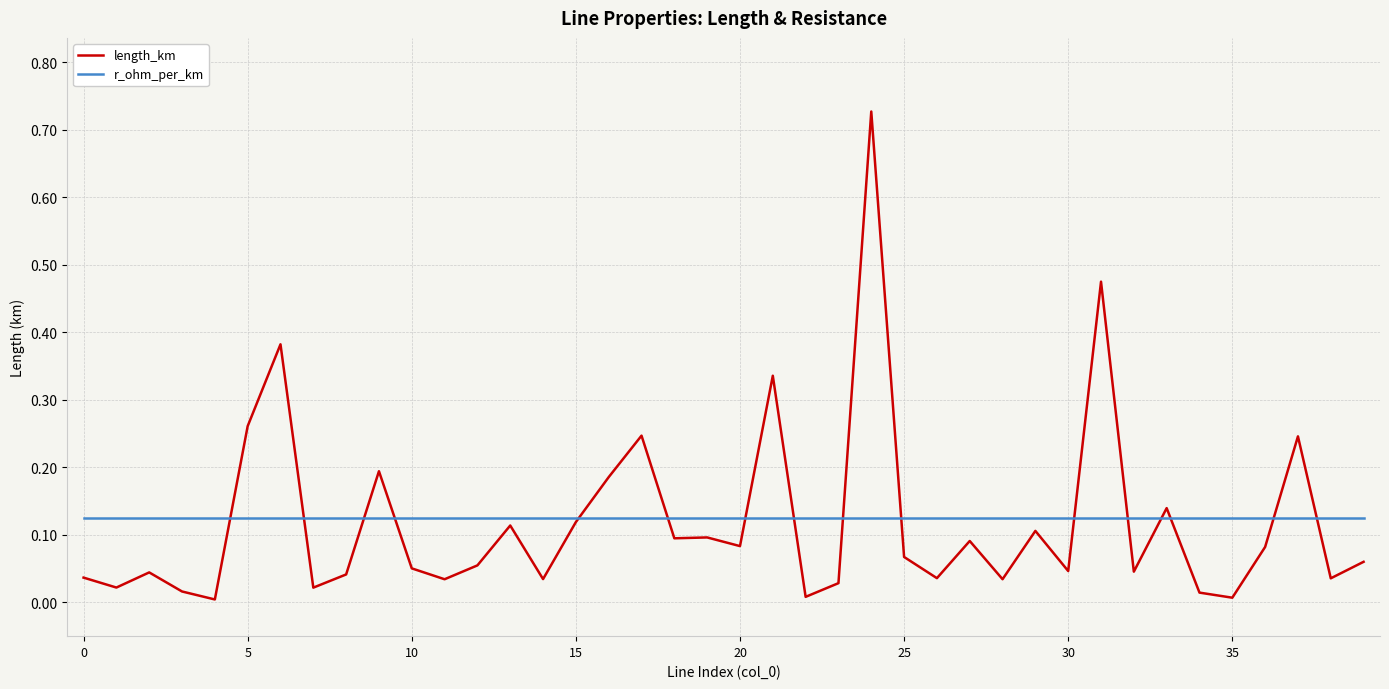

In length_km, how many points are lower than both neighbors (excluding endpoints)?

14